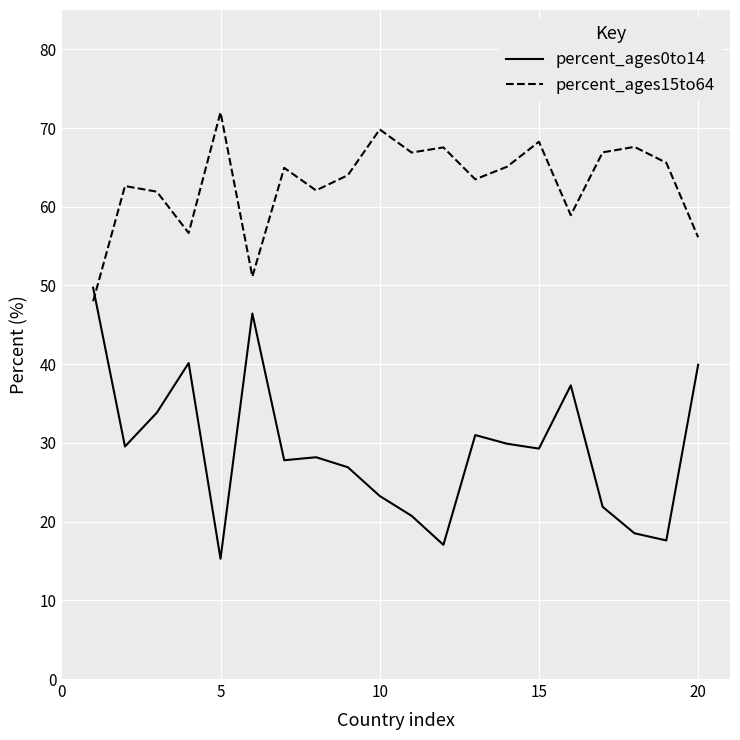

What is the difference between the maximum and minimum values in the percent_ages0to14 series?

34.4